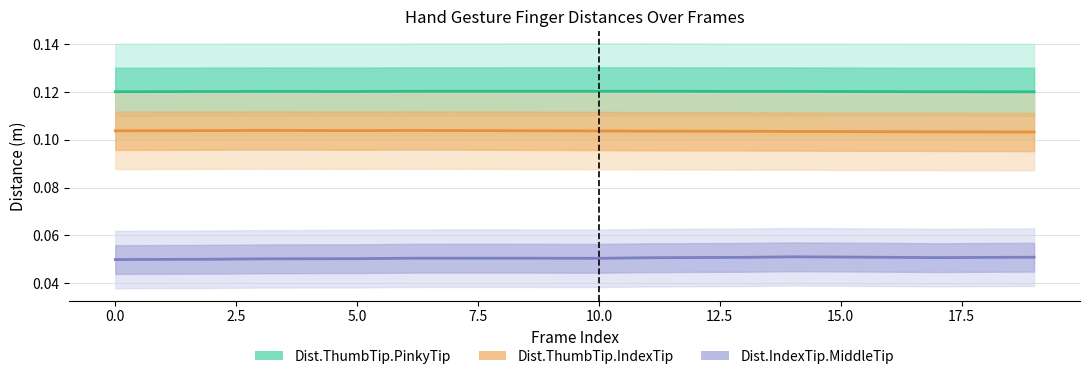

At 12.5, list the series in order from largest to smallest.

Dist.ThumbTip.PinkyTip, Dist.ThumbTip.IndexTip, Dist.IndexTip.MiddleTip